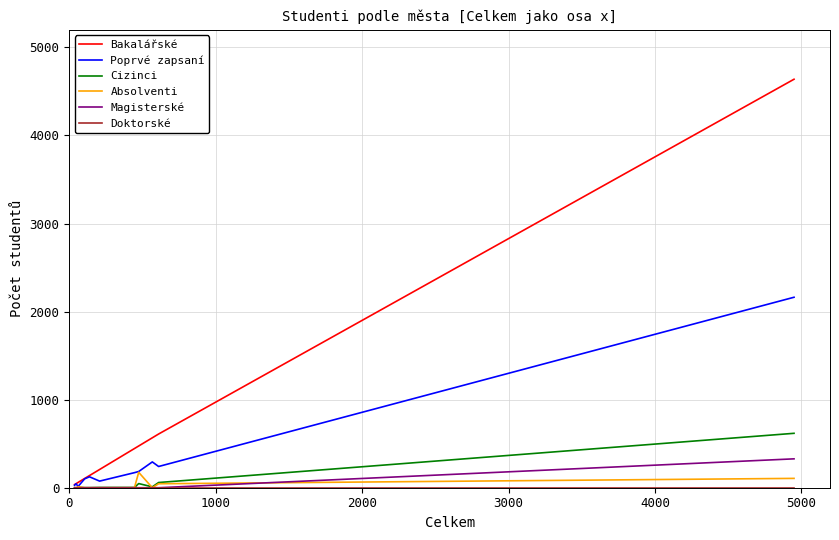

Which series has the largest range (max minus min)?

Bakalářské